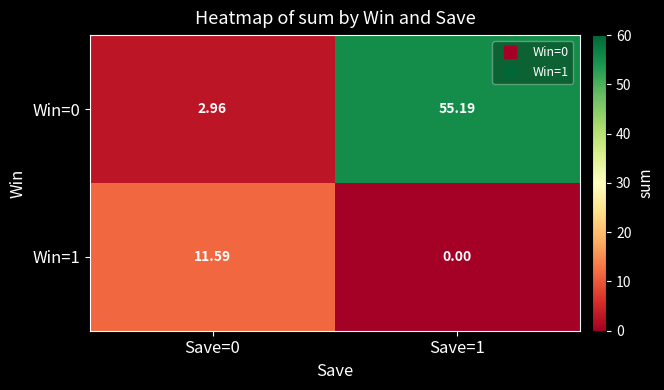

How many positive values does the Win=1 series have?

1